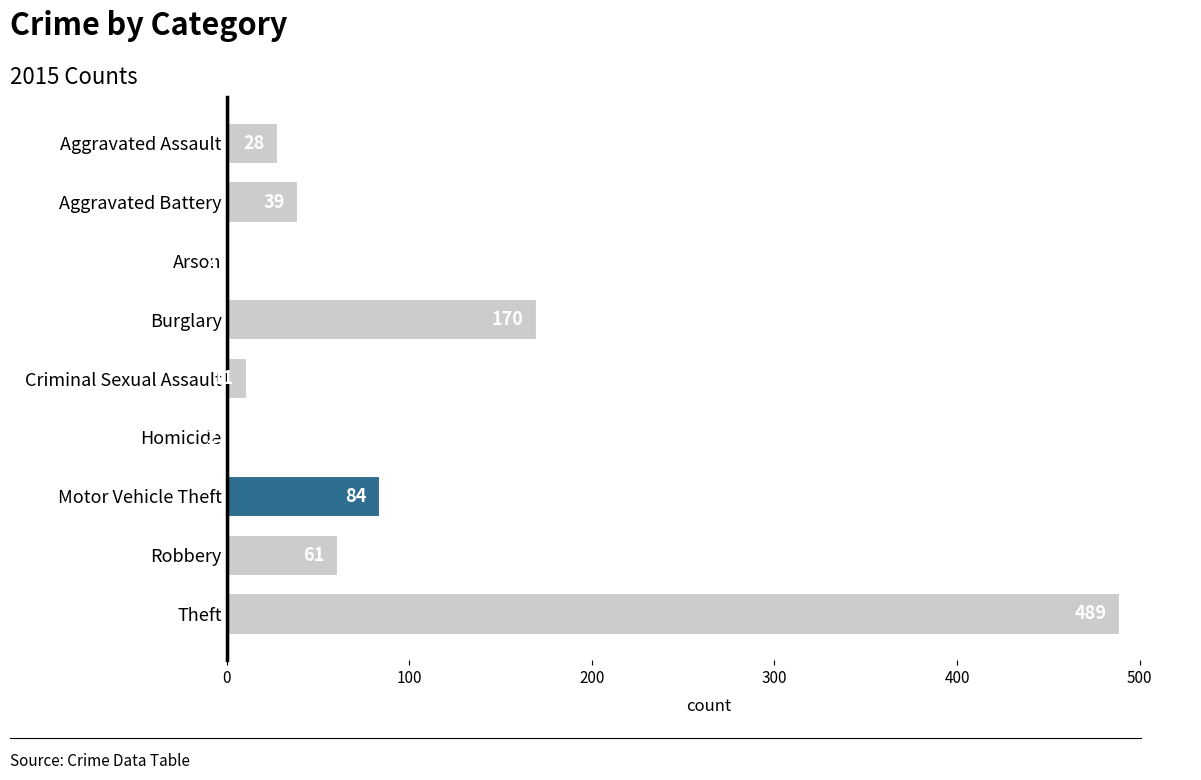

Approximately how many times larger is the value at Motor Vehicle Theft compared to Robbery?

1.4